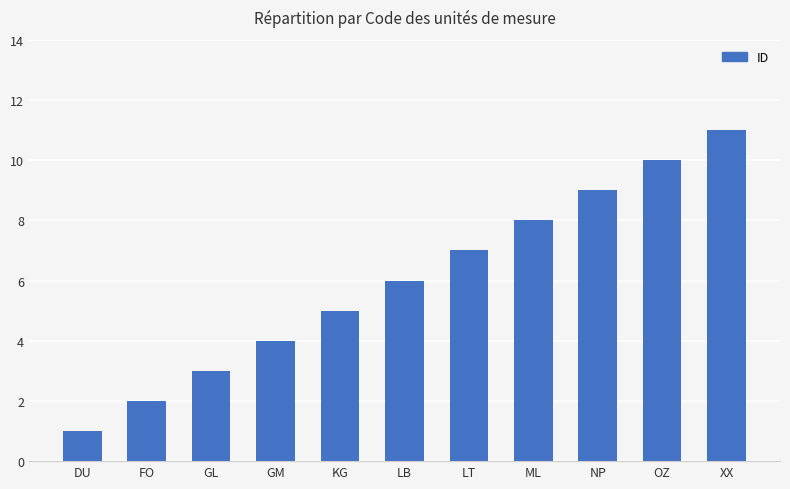

Is it true that the value at ML is 2?

False